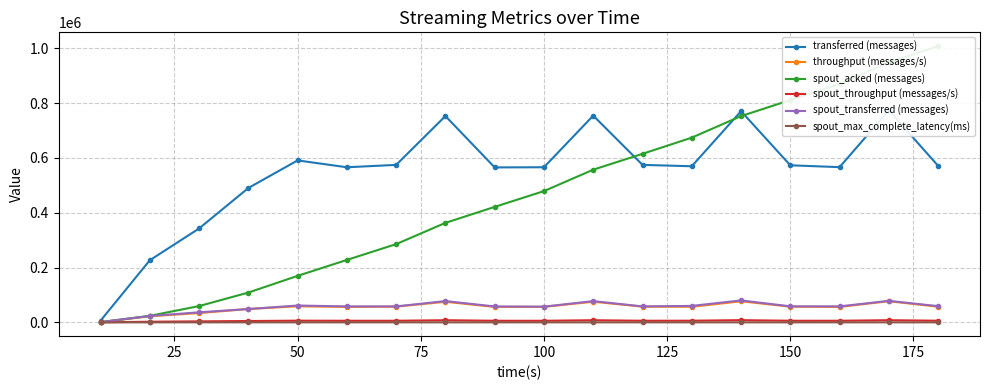

Which series has the largest total across all categories?

transferred (messages)